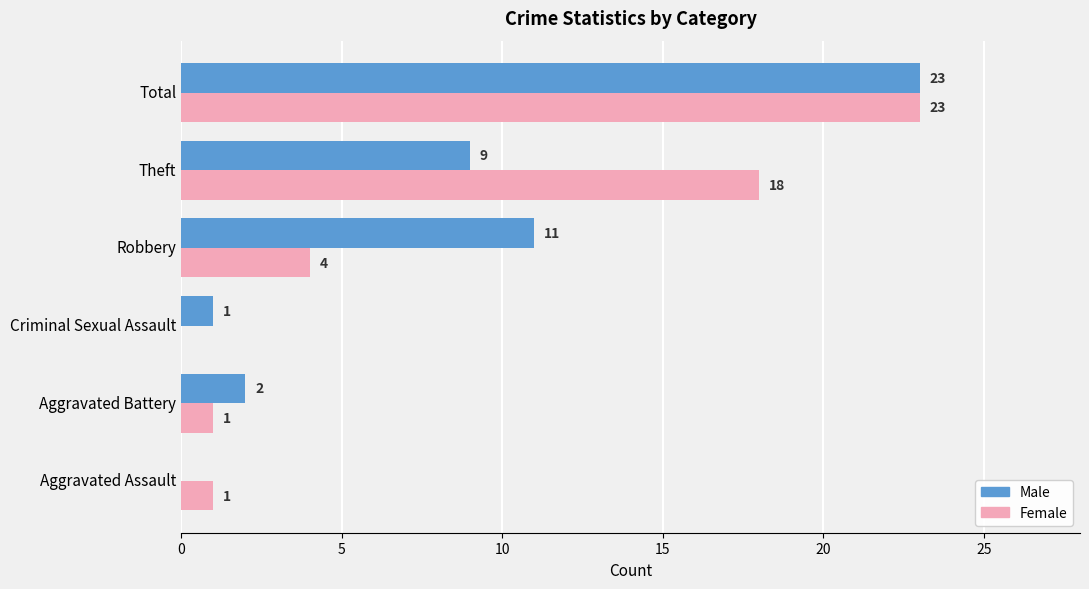

At which category is the sum across all series the highest?

Total